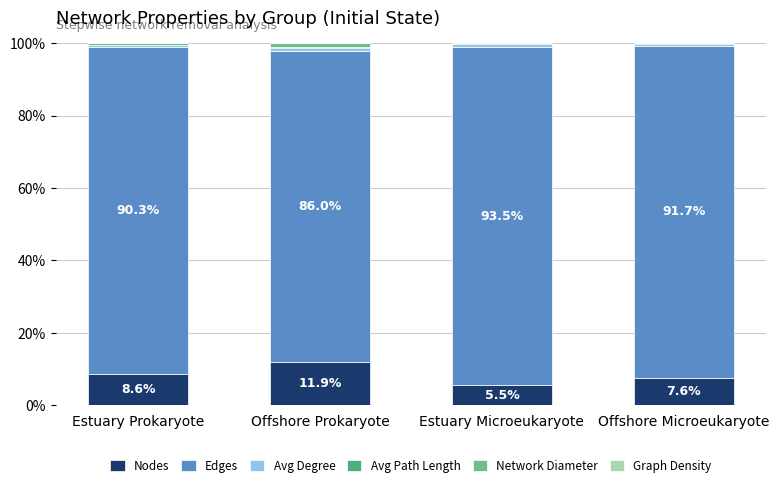

At how many categories does at least one series exceed 65?

4